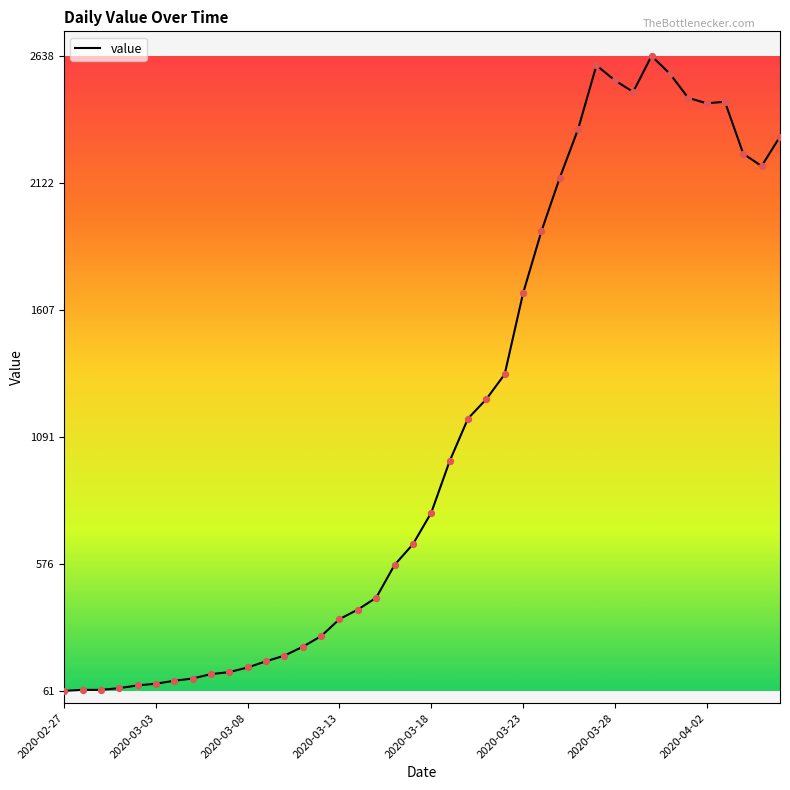

What is the greatest value displayed?

2638